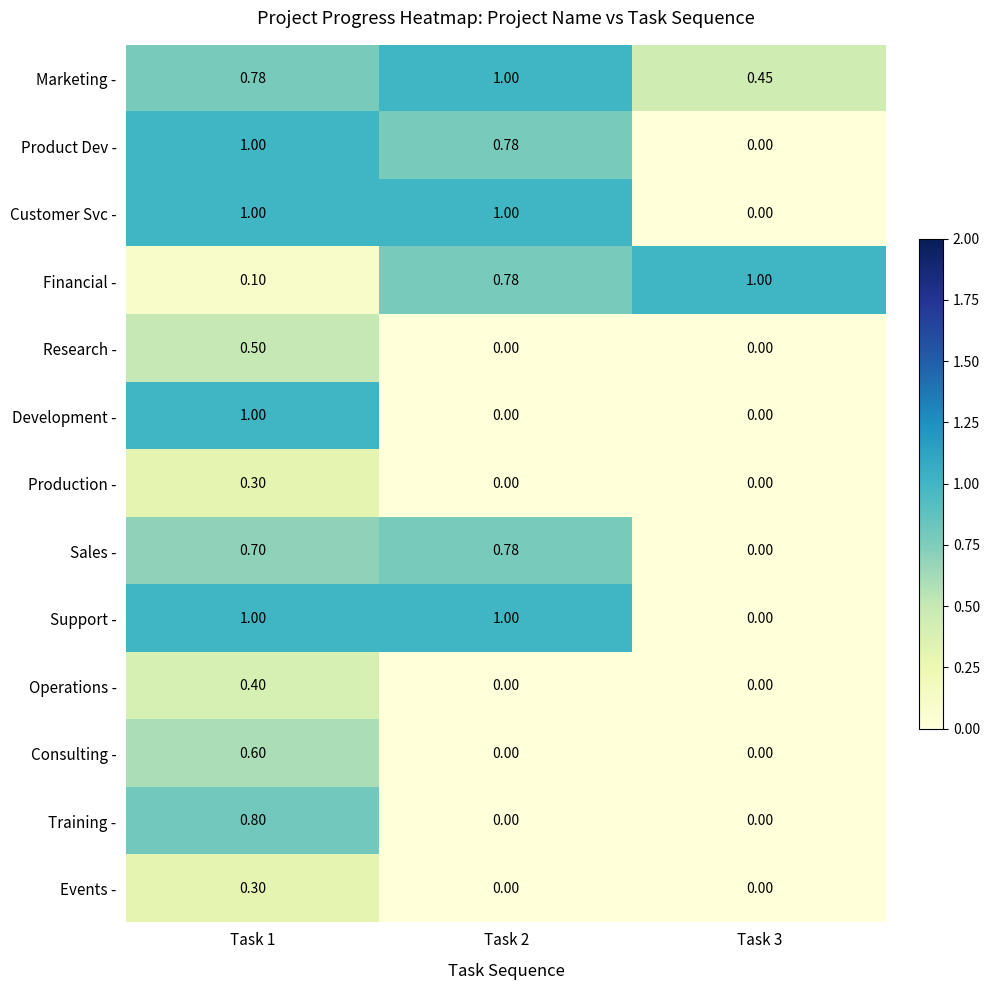

What is the spread (max minus min) of values at Task 1?

0.9